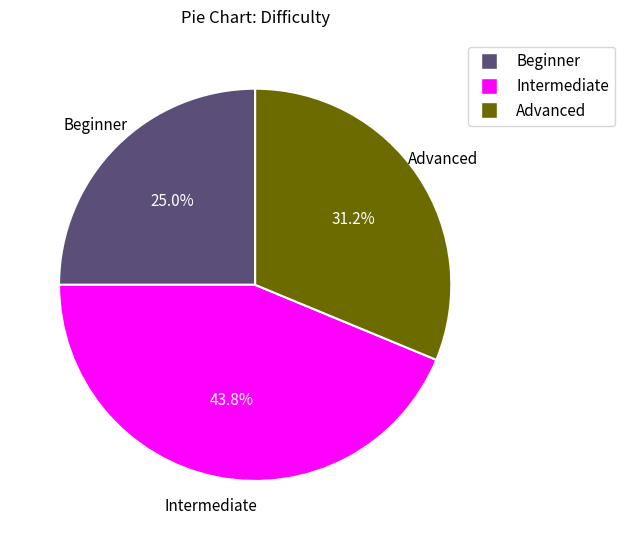

Is the sum of Beginner and Intermediate greater than half?

Yes